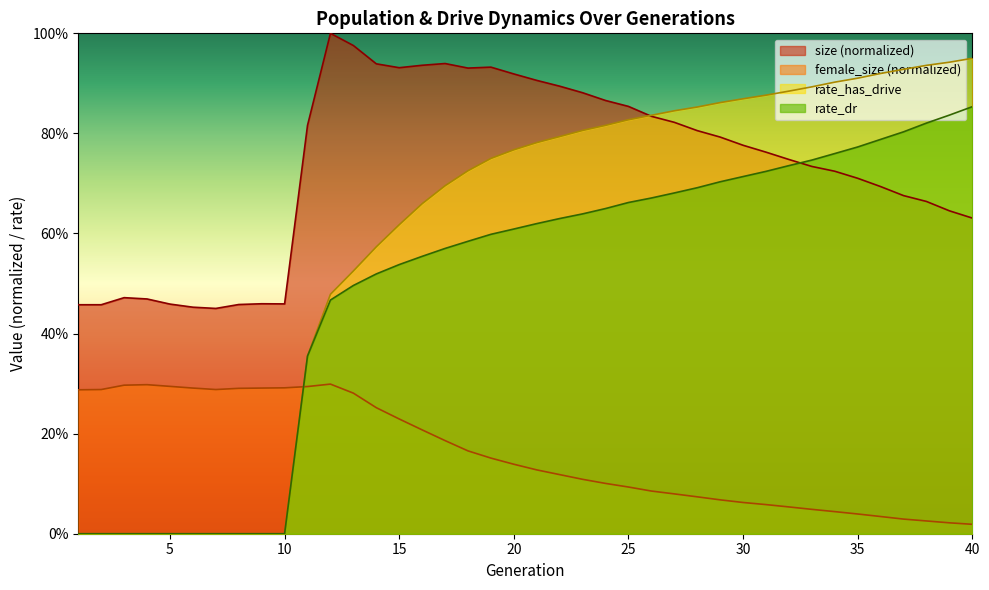

True or false: rate_dr has more than 0 points higher than both neighbors.

False